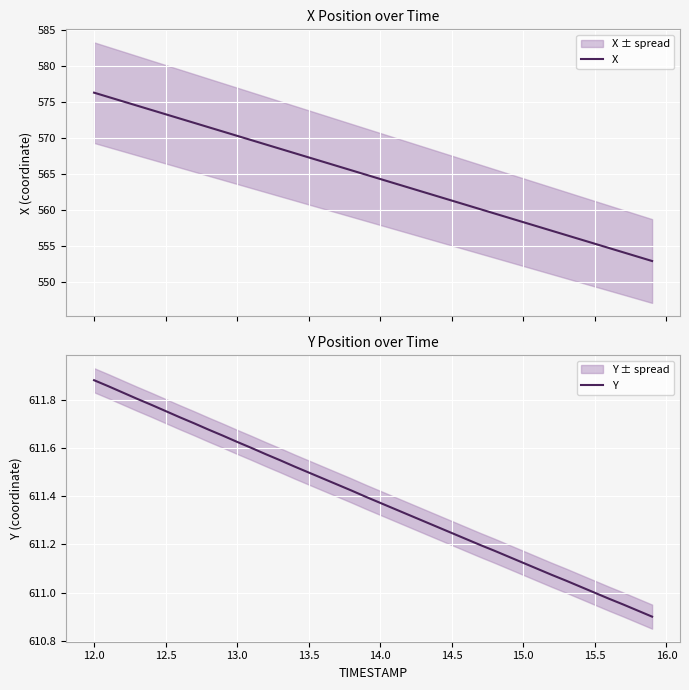

What is the highest value of the X series?

576.3